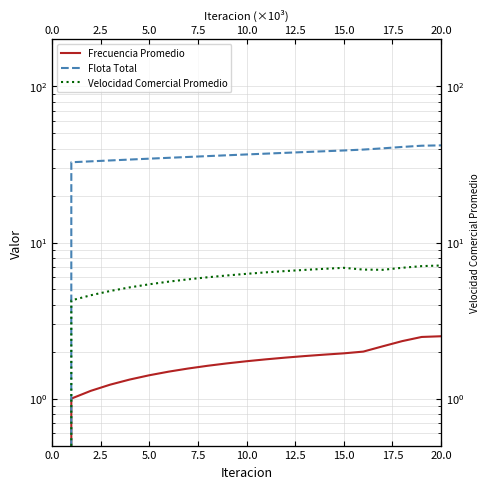

What is the total value across all series at 10?

44.7